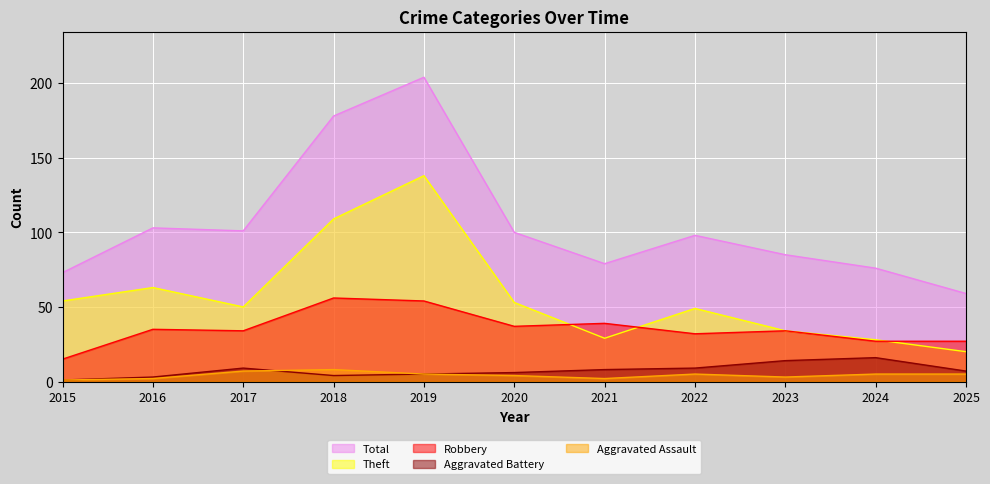

How many data points does each series have?

11